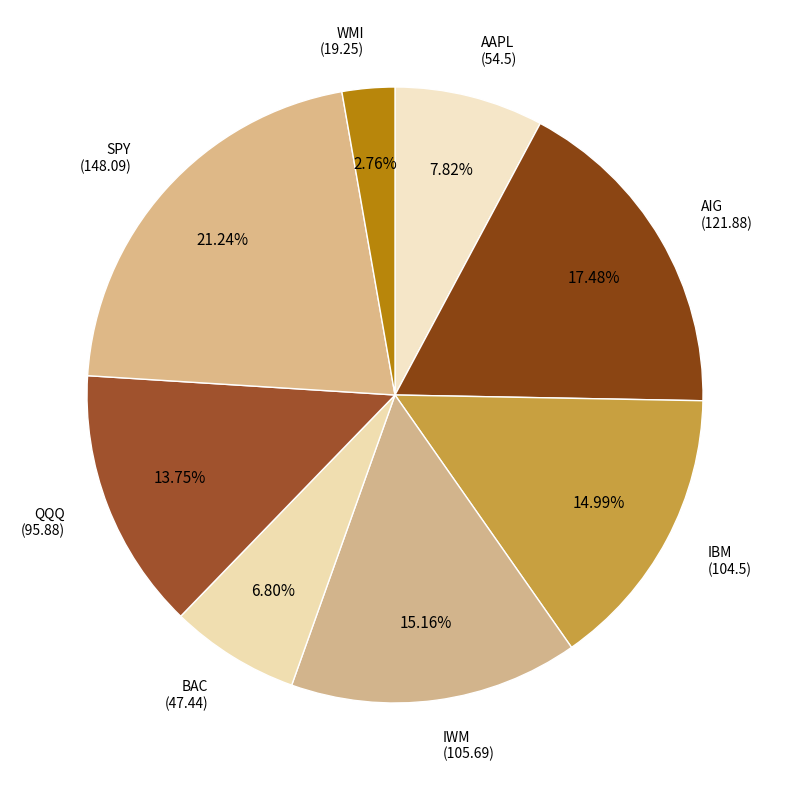

What percentage is the IBM slice, to the nearest percent?

15%